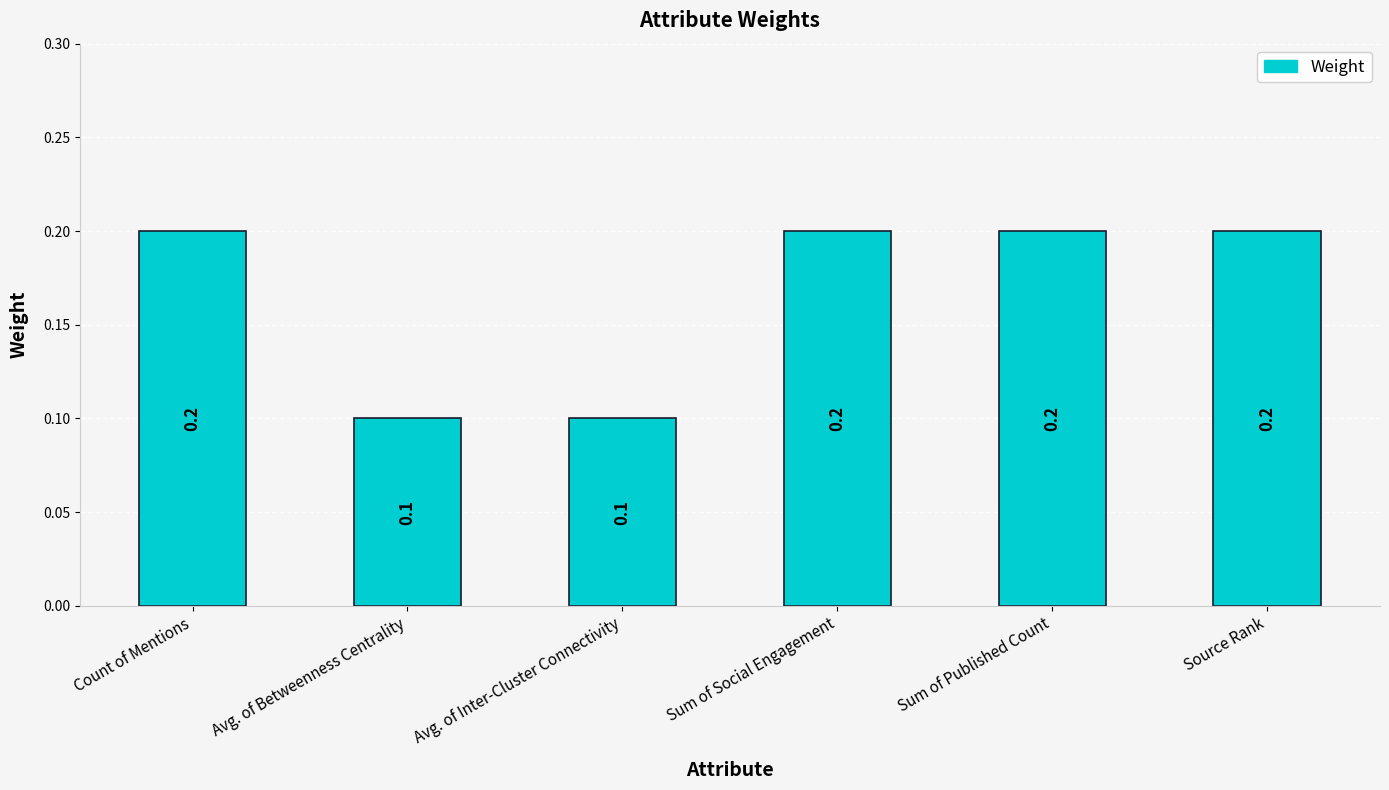

What position from the right is Sum of Published Count?

2